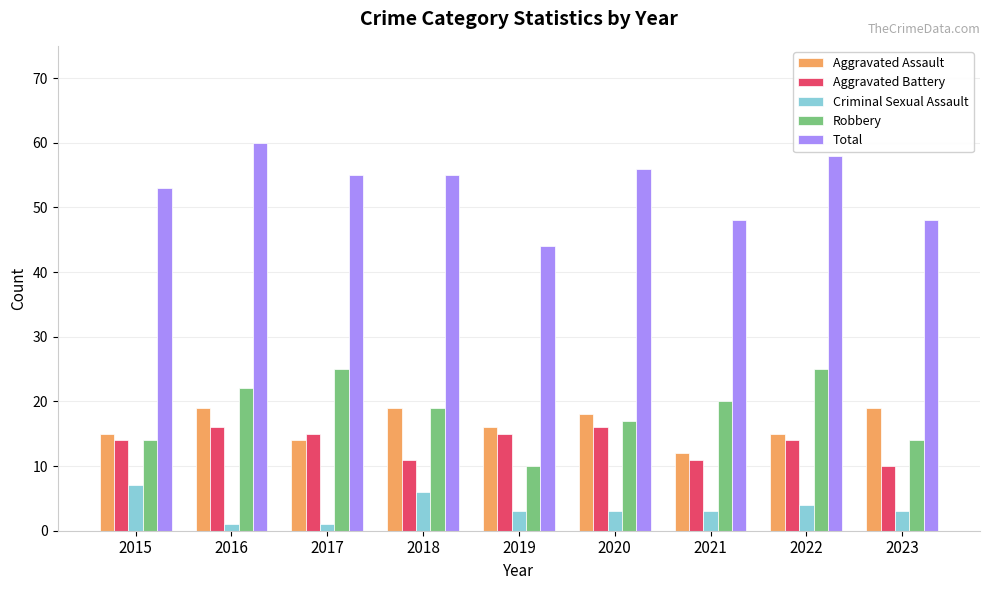

What is the difference between the maximum and minimum values in the Robbery series?

15